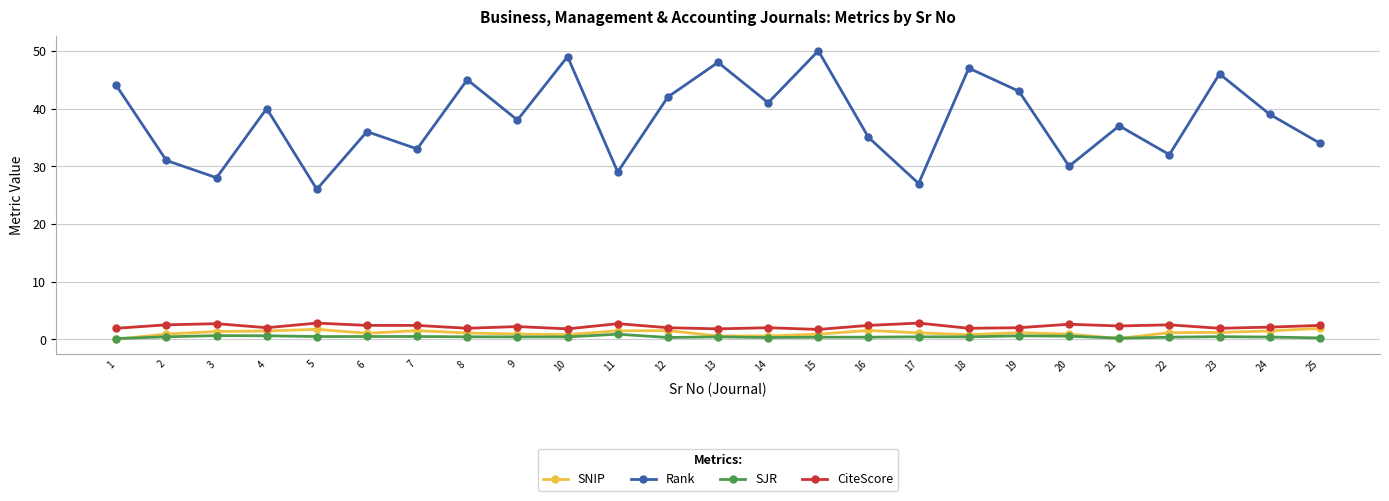

Which series has the largest total across all categories?

Rank